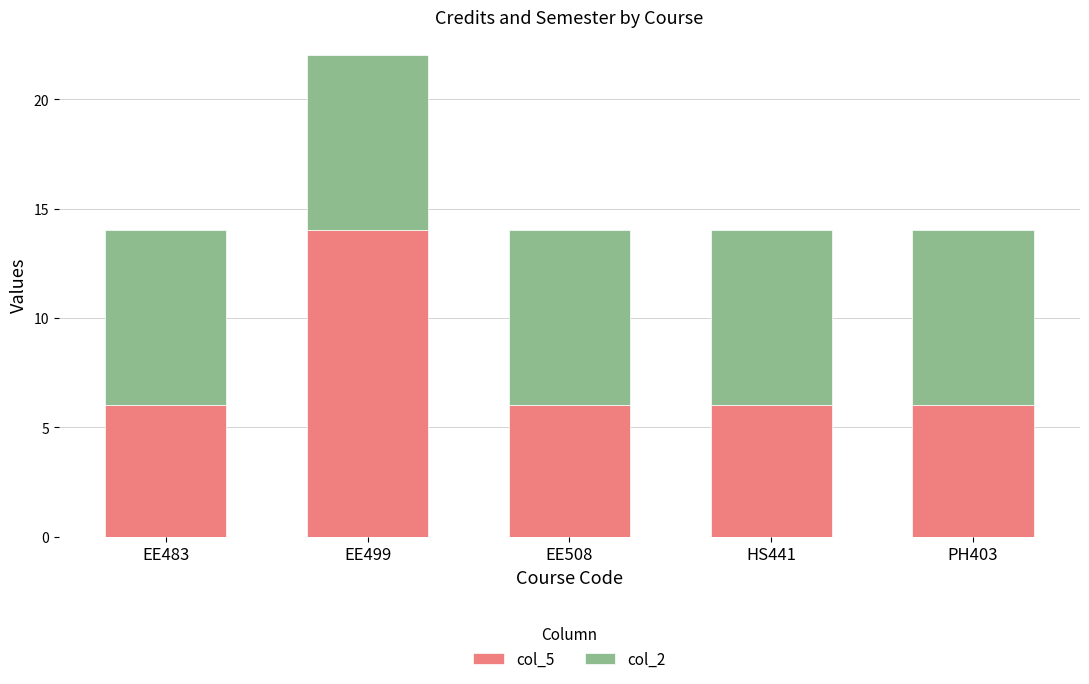

At which category is the sum across all series the highest?

EE499